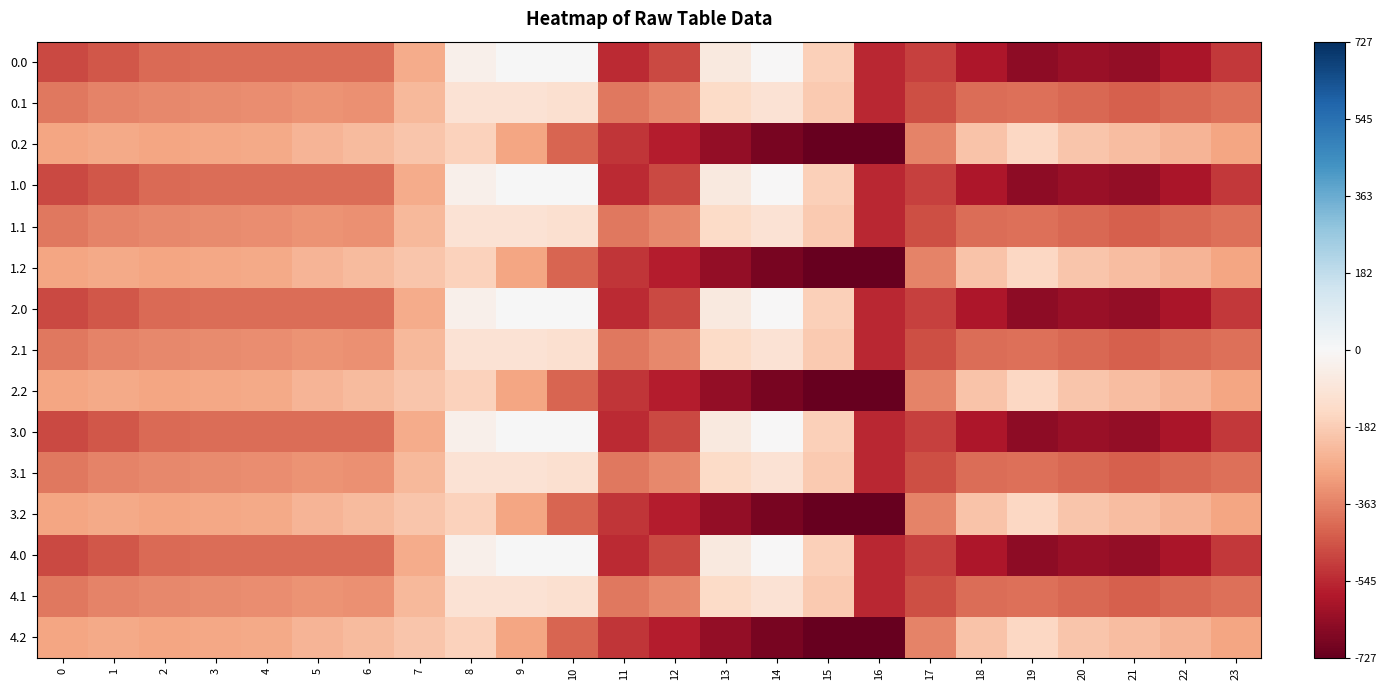

What is the total value across all series at 21?

-6485.6